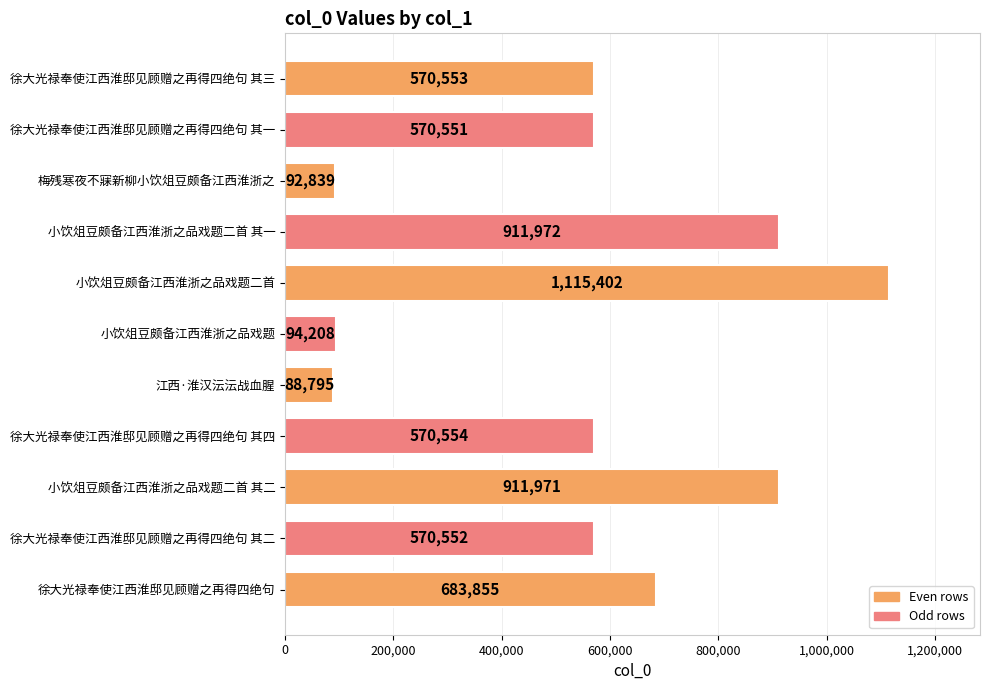

Are the bars horizontal?

Yes